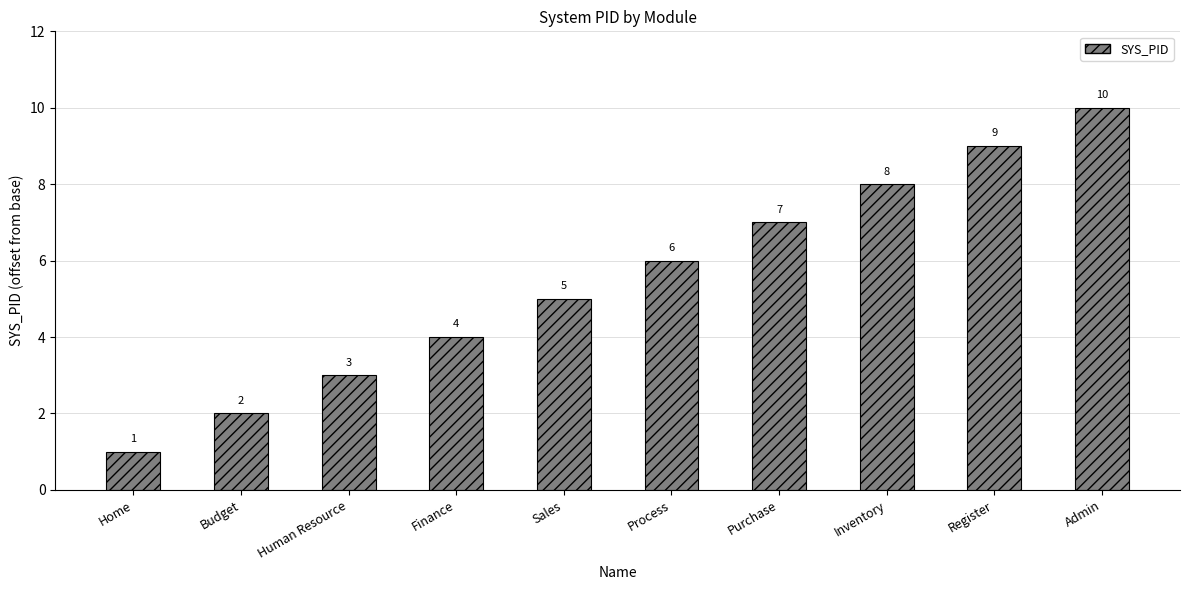

The chart shows a value of 4 at Inventory. True or false?

False